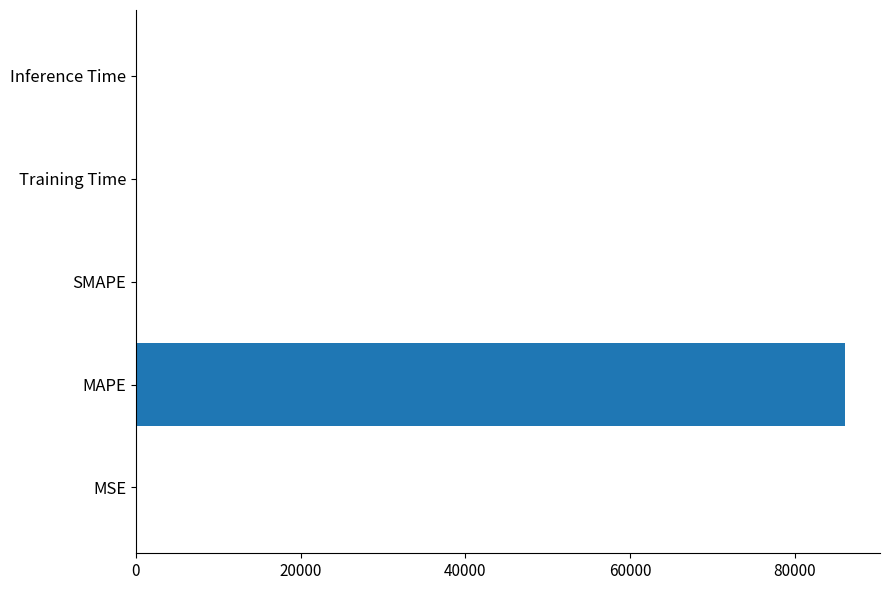

What is the sum of all values?

86219.2